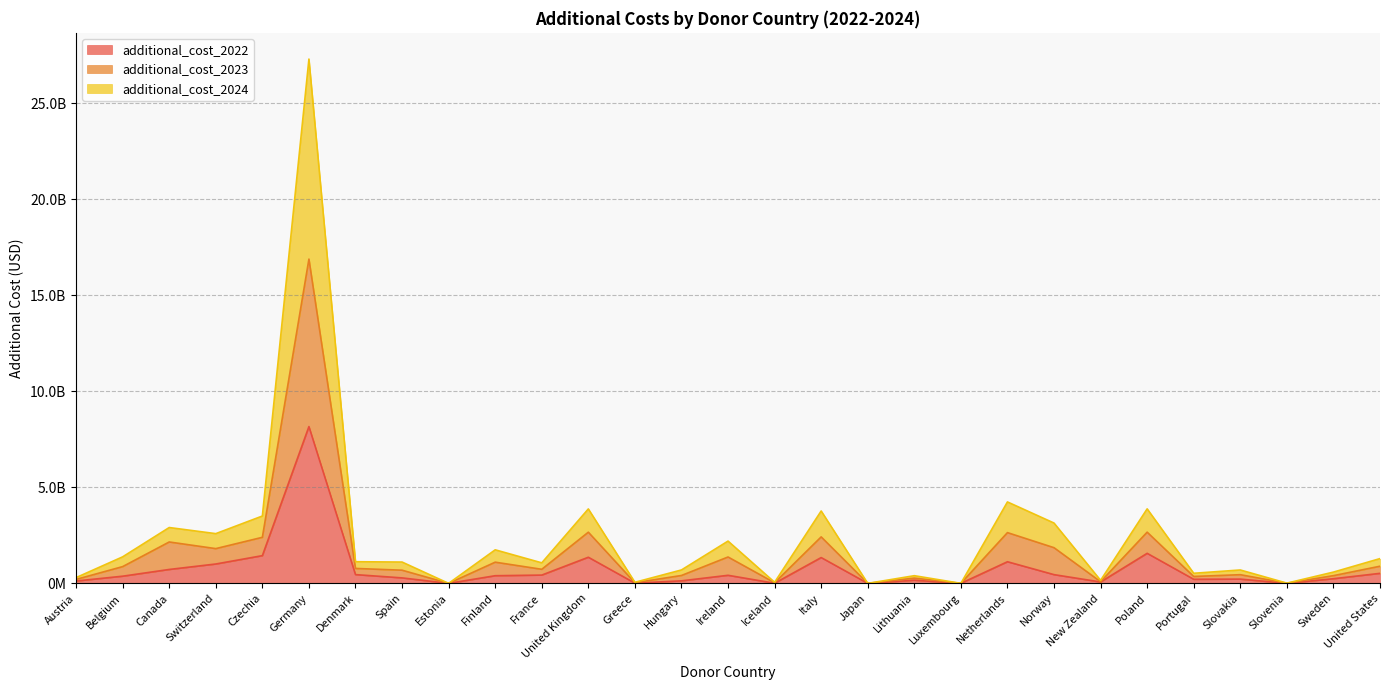

Count the number of data series in this chart.

3